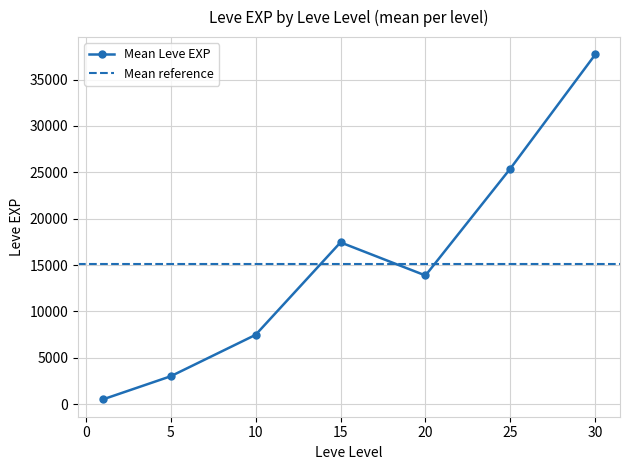

How many distinct data groups are displayed?

1